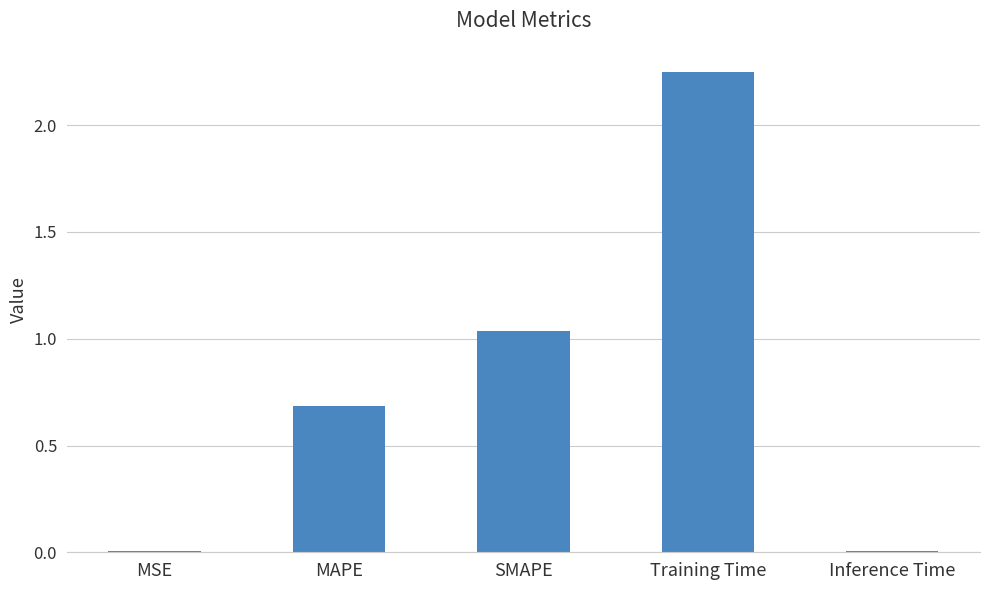

How many data points does each series have?

5